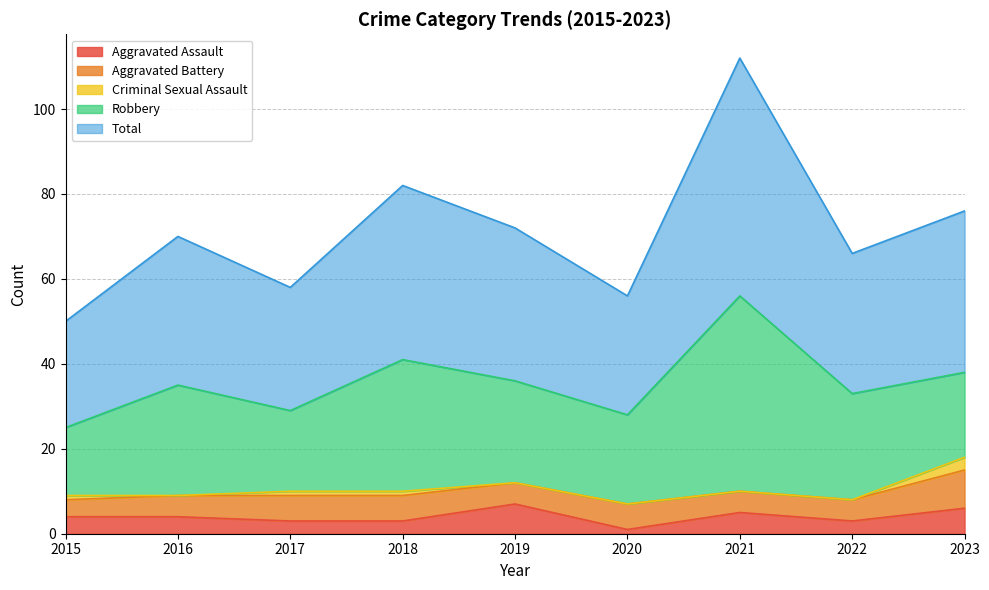

How many lines are shown in the chart?

5